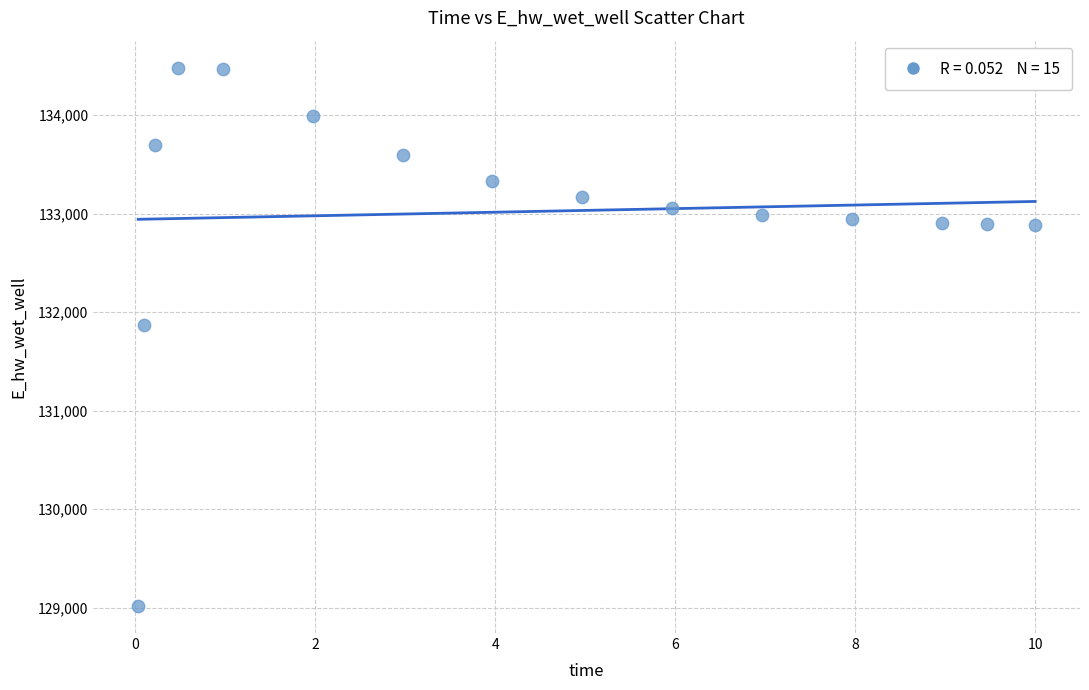

What is the range of Y values (max minus min)?

5466.3